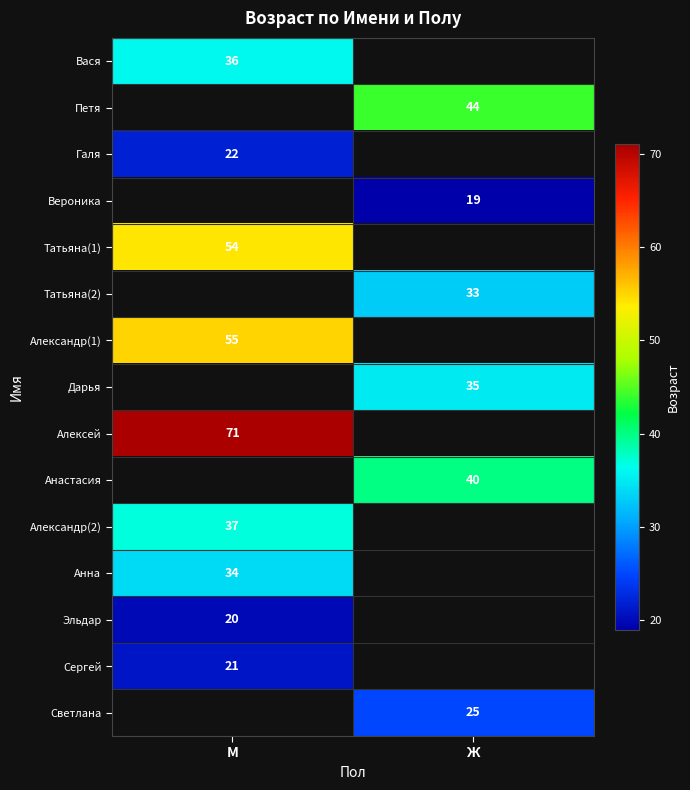

Is it true that Галя equals 7 at М?

False